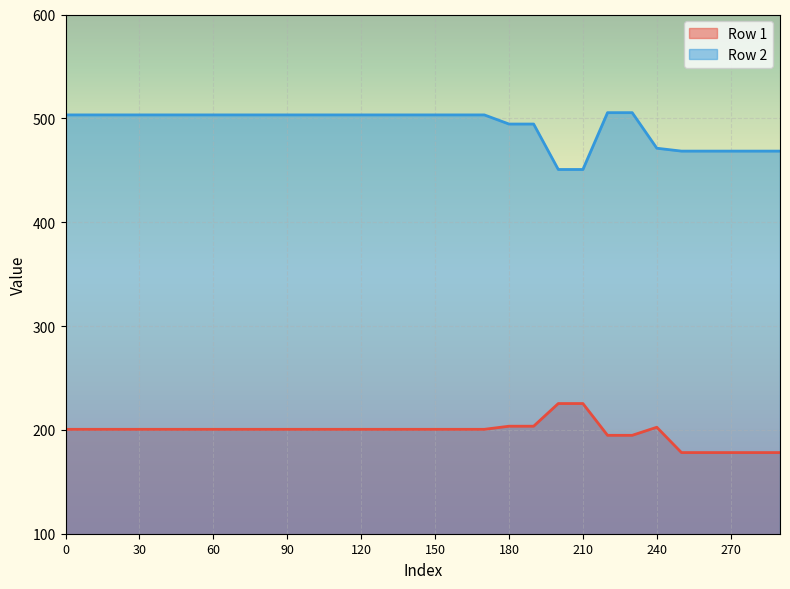

What is the spread (max minus min) of values at 260?

290.3